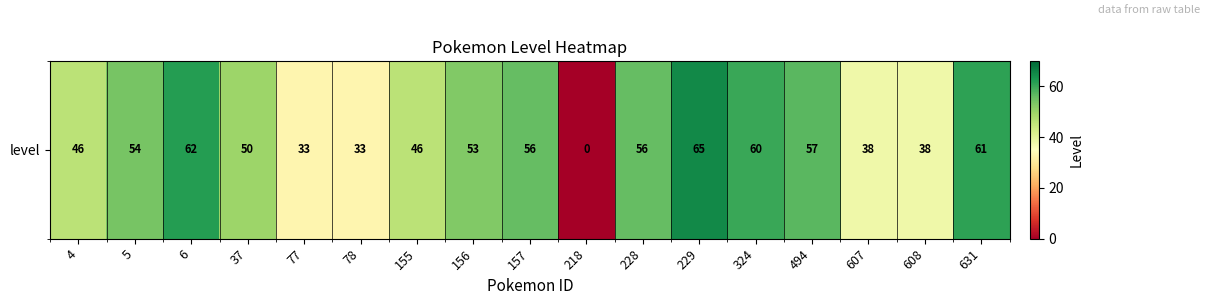

Reading left to right, list all the values displayed in this chart.

4=46	5=54	6=62	37=50	77=33	78=33	155=46	156=53	157=56	218=0	228=56	229=65	324=60	494=57	607=38	608=38	631=61